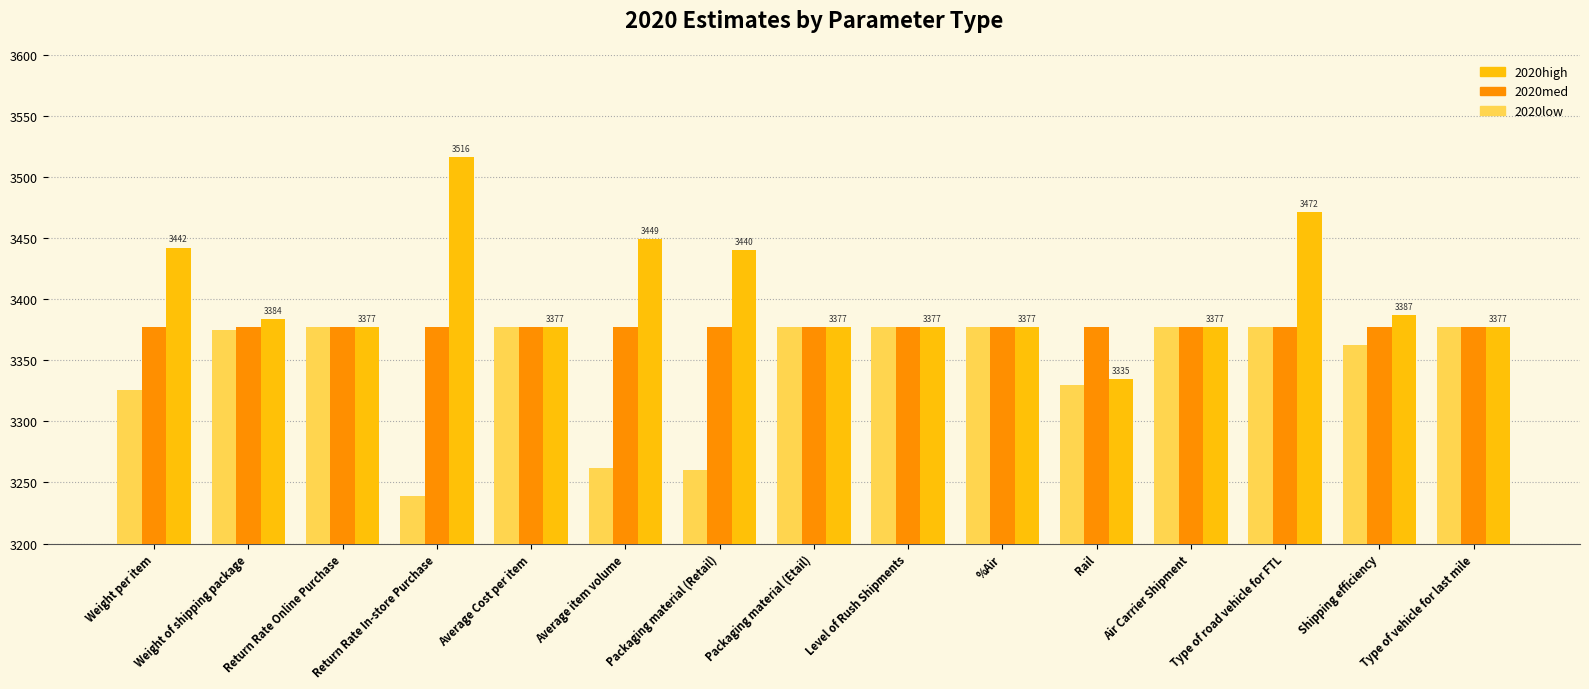

Which series has the widest spread of values?

2020high